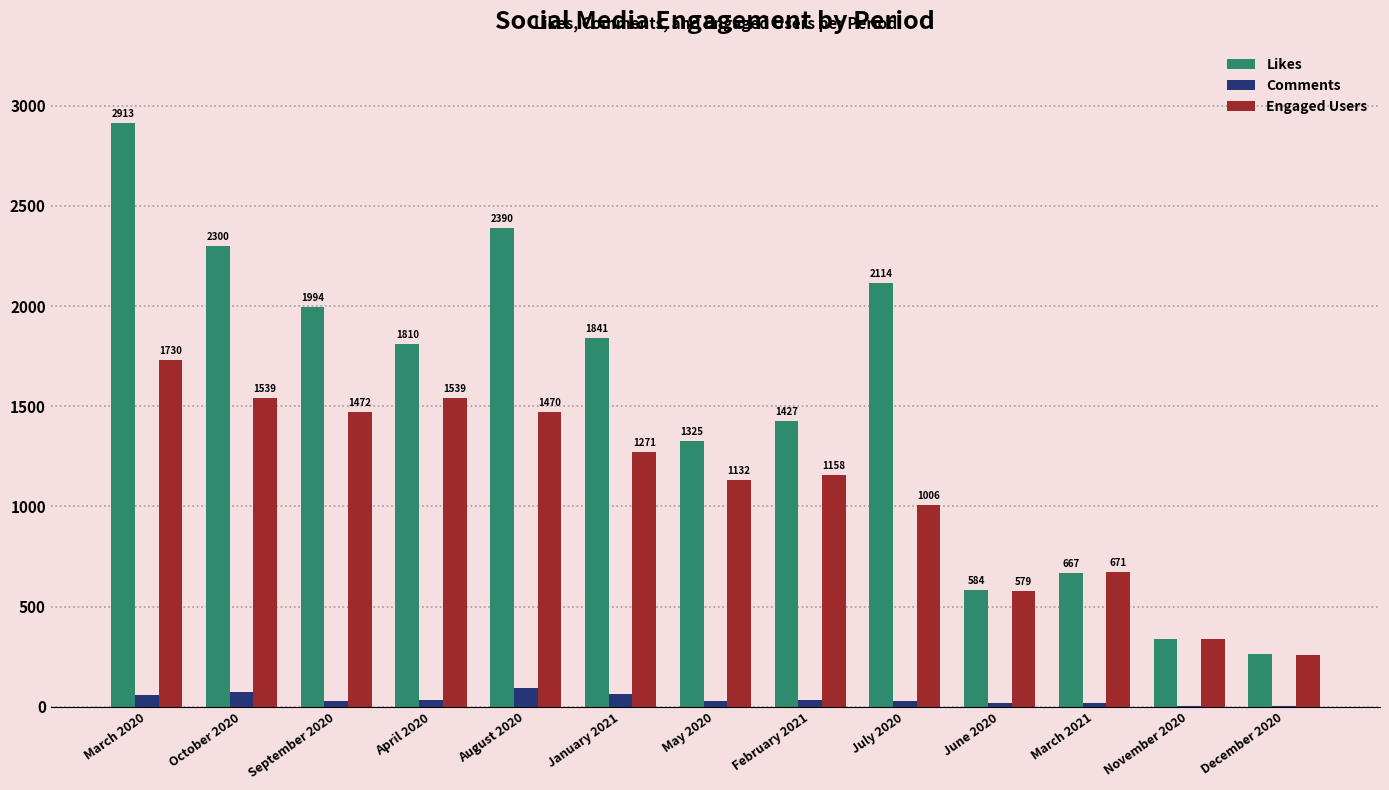

Between July 2020 and June 2020, which series saw the biggest shift?

Likes